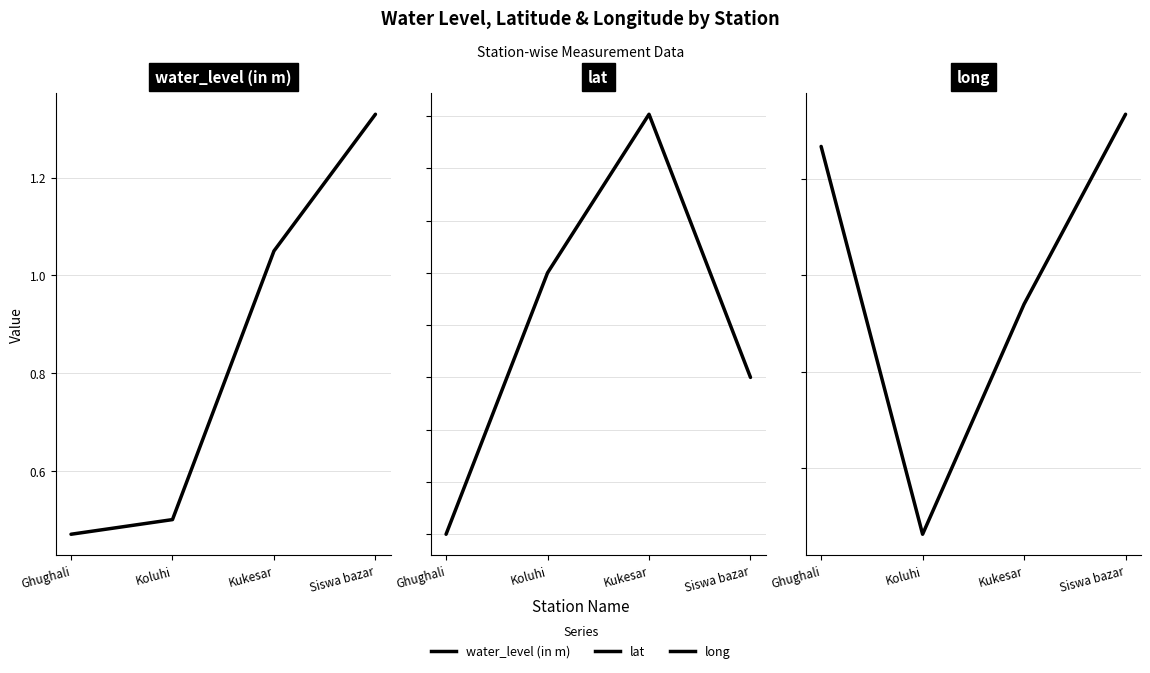

True or false: long and lat intersect in this chart.

False